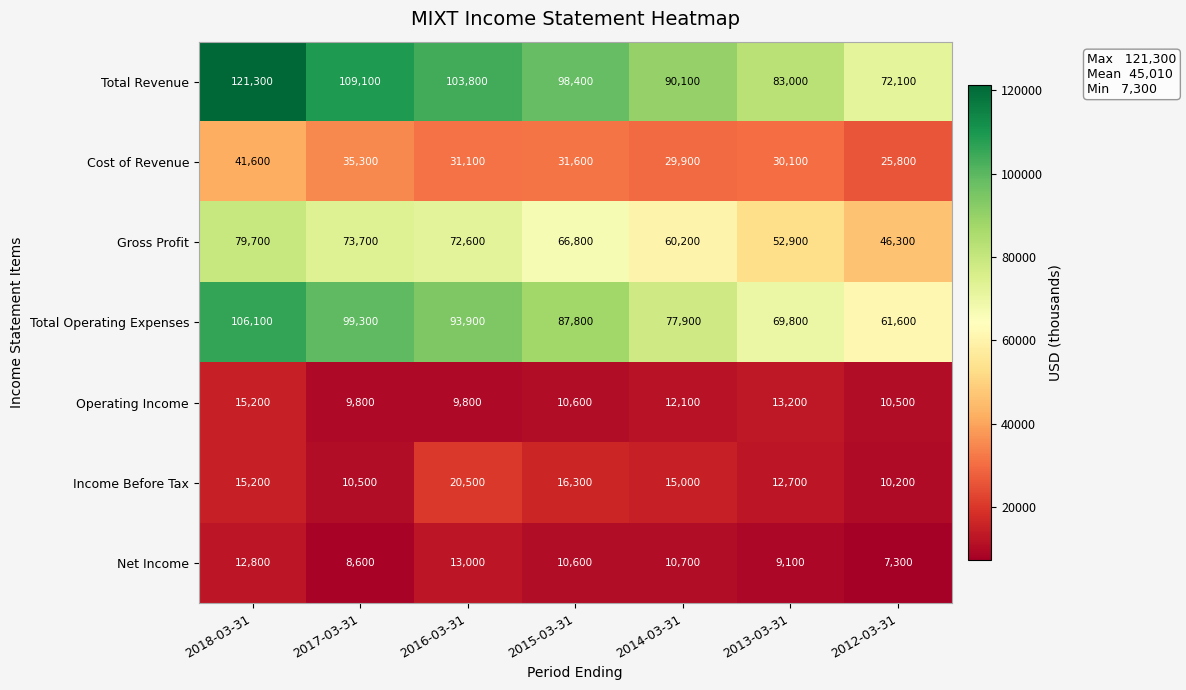

At which category is the sum across all series the highest?

2018-03-31